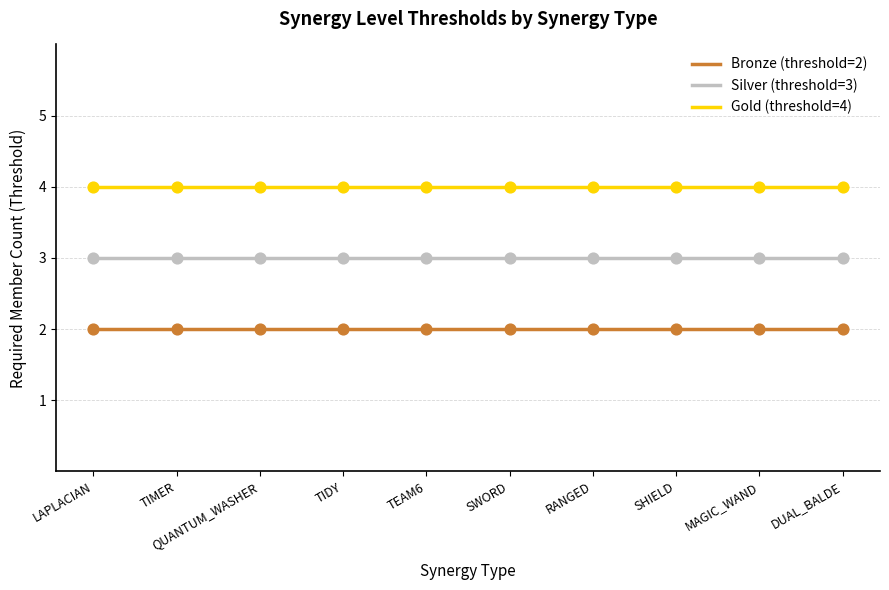

True or false: Bronze (threshold=2) and Gold (threshold=4) intersect in this chart.

False